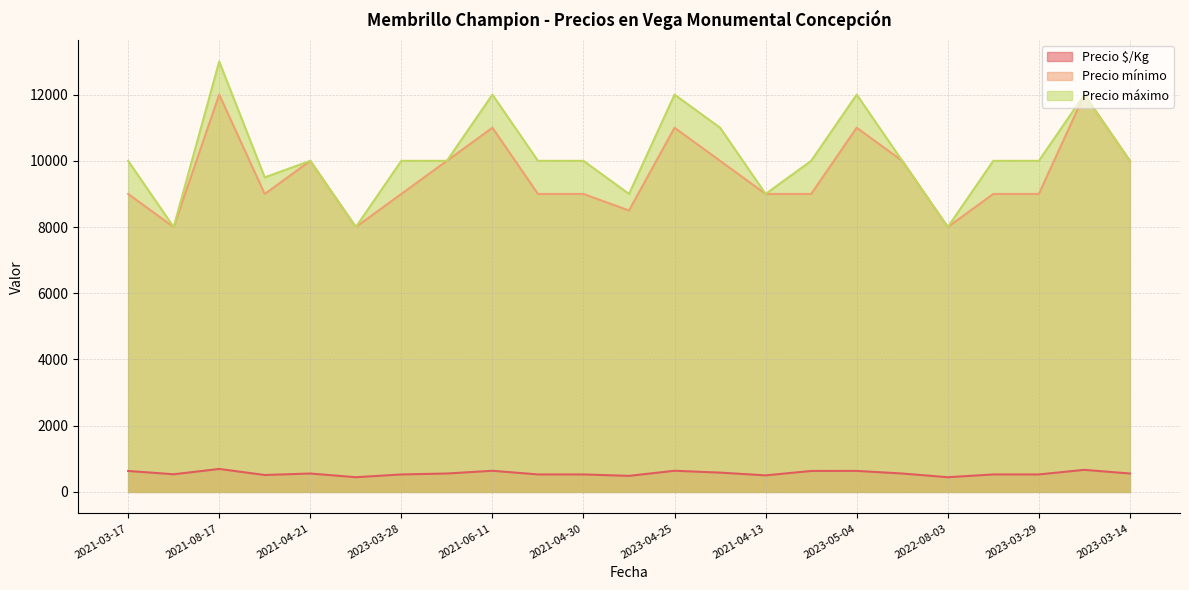

In Precio $/Kg, how many points are lower than both neighbors (excluding endpoints)?

6